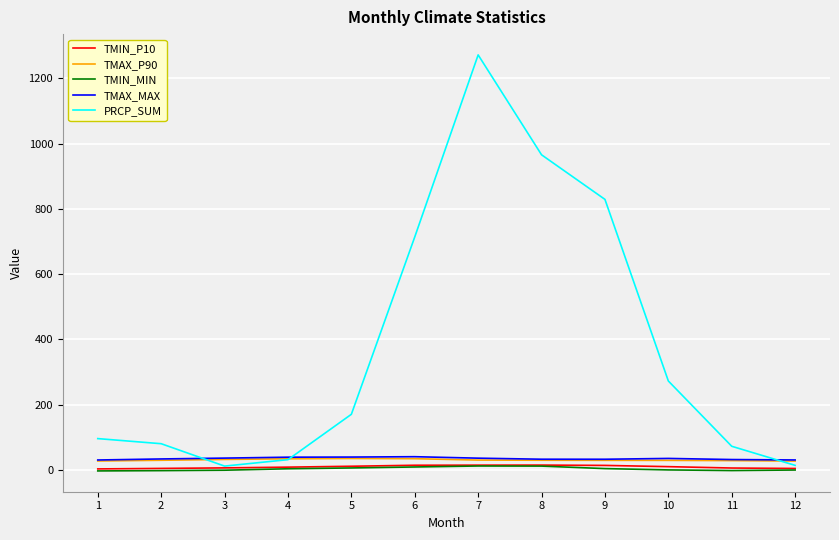

Which series has the largest total across all categories?

PRCP_SUM